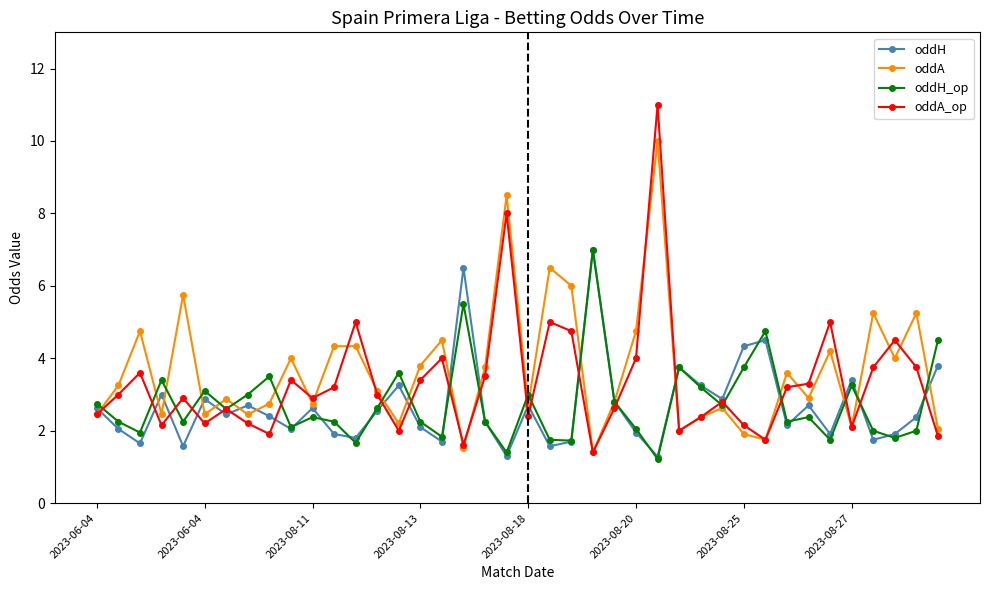

Which series has the widest spread of values?

oddA_op